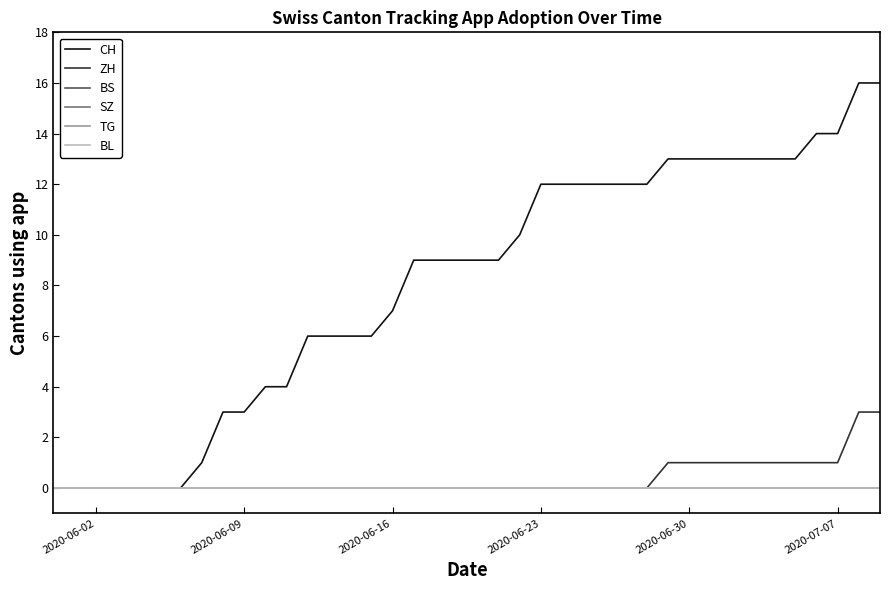

Where is TG nearest to the value 0?

2020-06-02